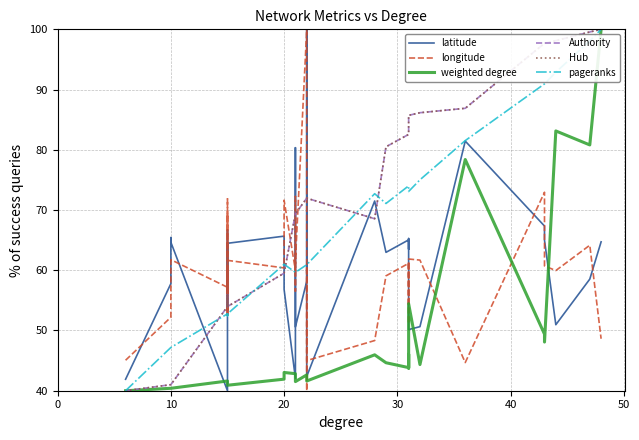

How many lines are shown in the chart?

6